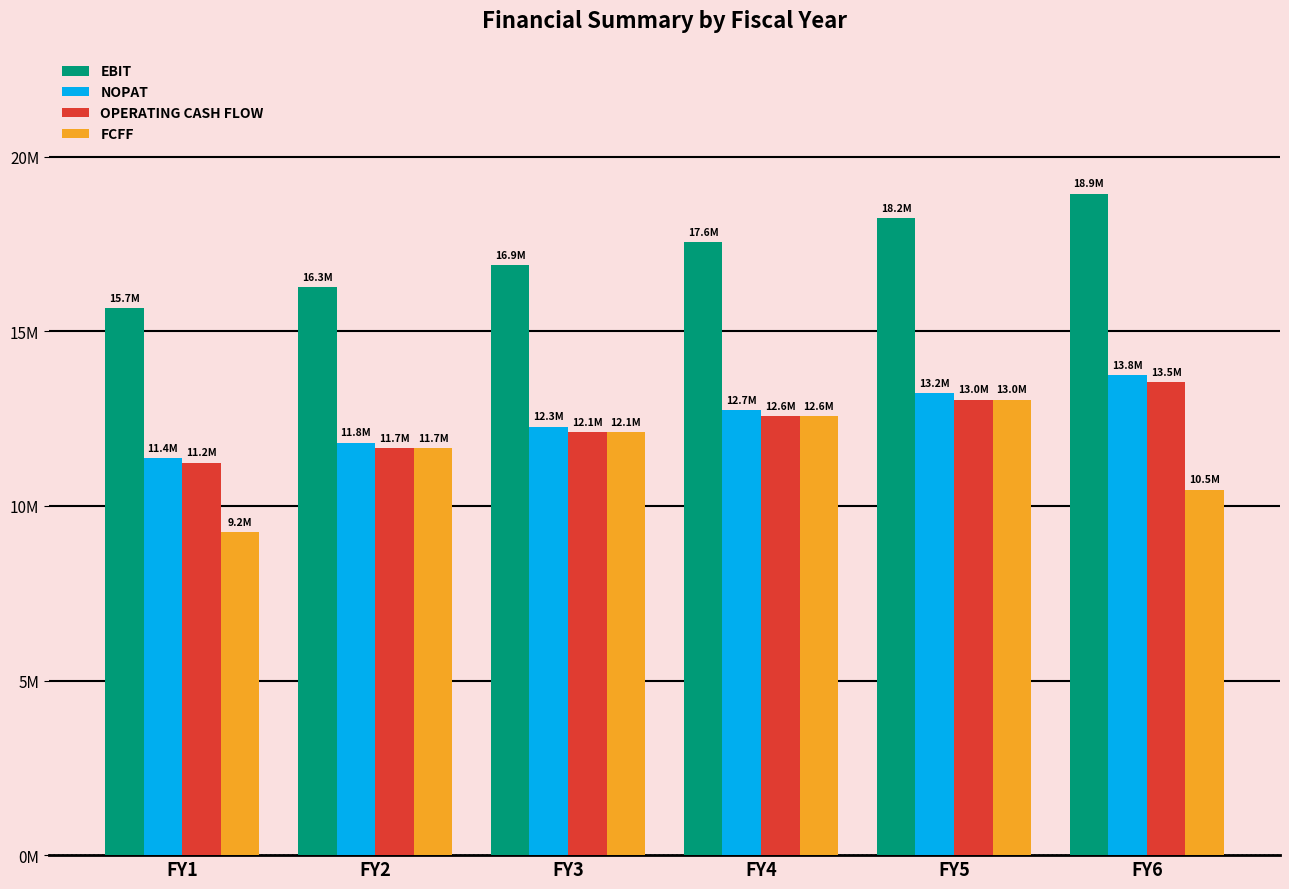

Are the bars grouped side by side (vs. stacked)?

Yes